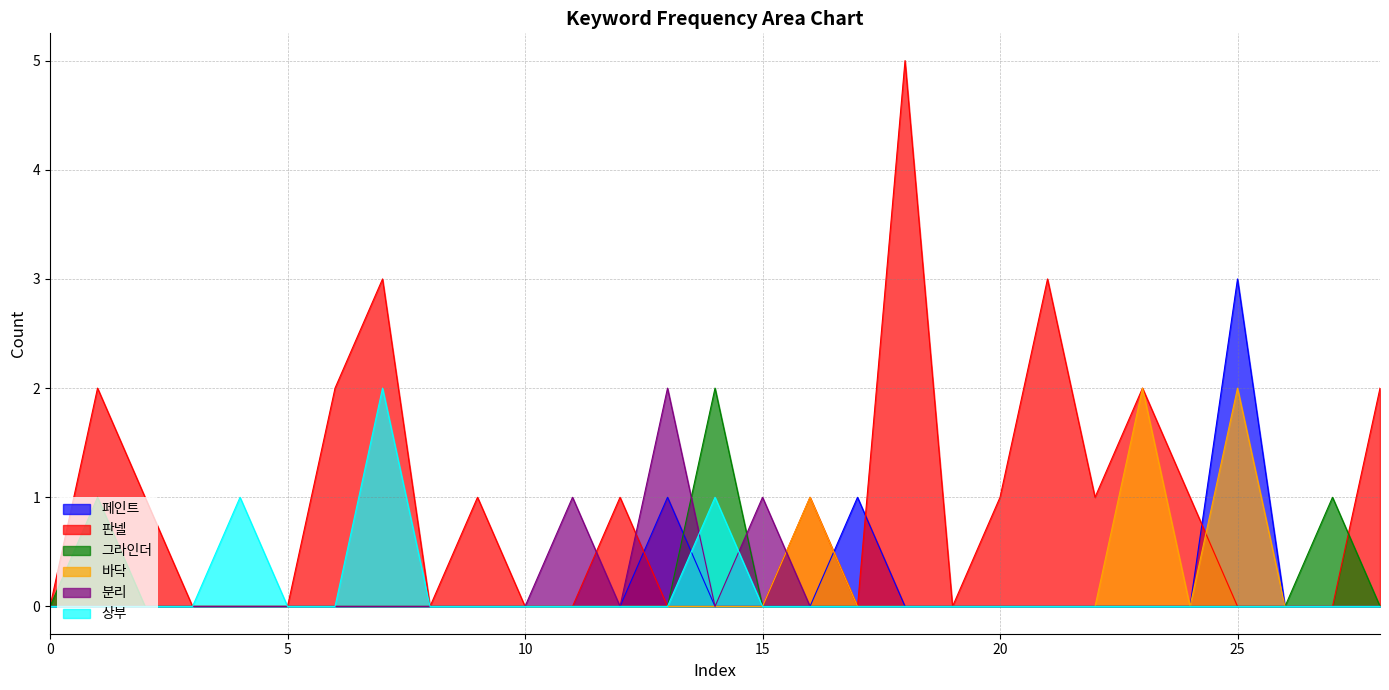

What are all the series names shown in the legend?

페인트, 판넬, 그라인더, 바닥, 분리, 상부